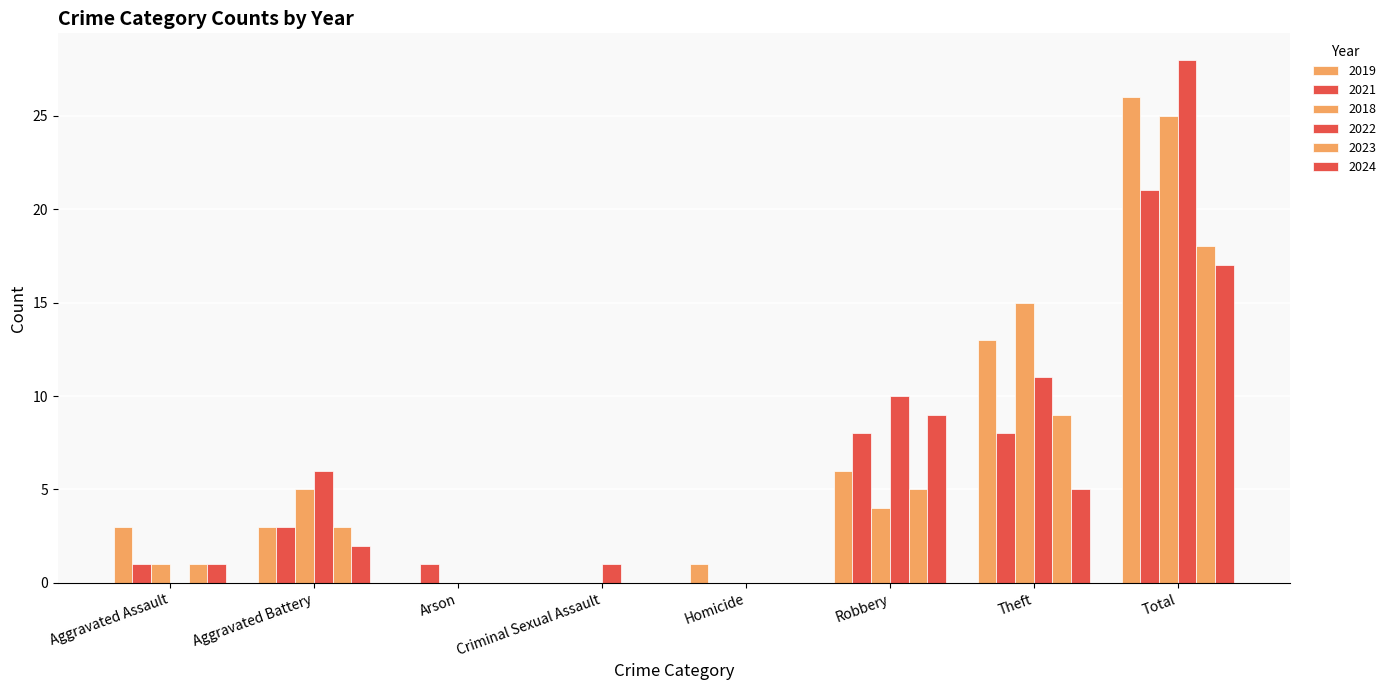

Rank the series at Aggravated Assault from highest to lowest value.

2019, 2021, 2018, 2023, 2024, 2022